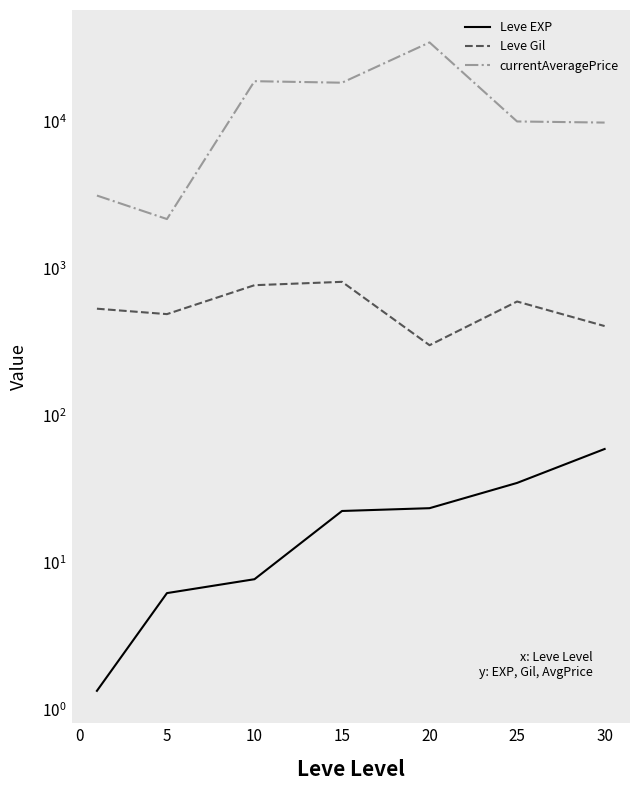

The currentAveragePrice series shows 842.8 at 0. True or false?

False